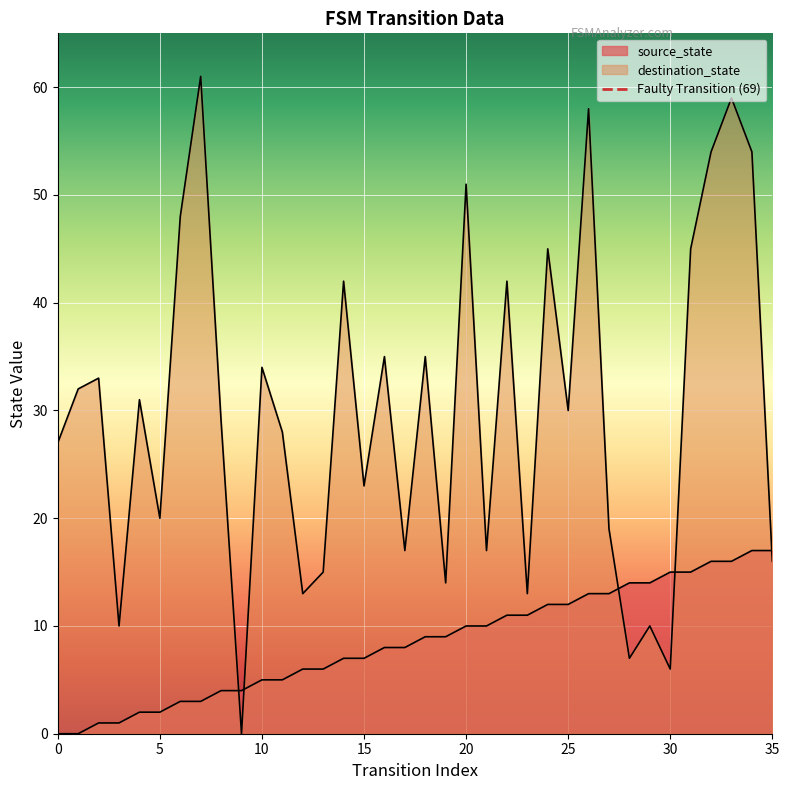

Where is the first local minimum for destination_state?

3